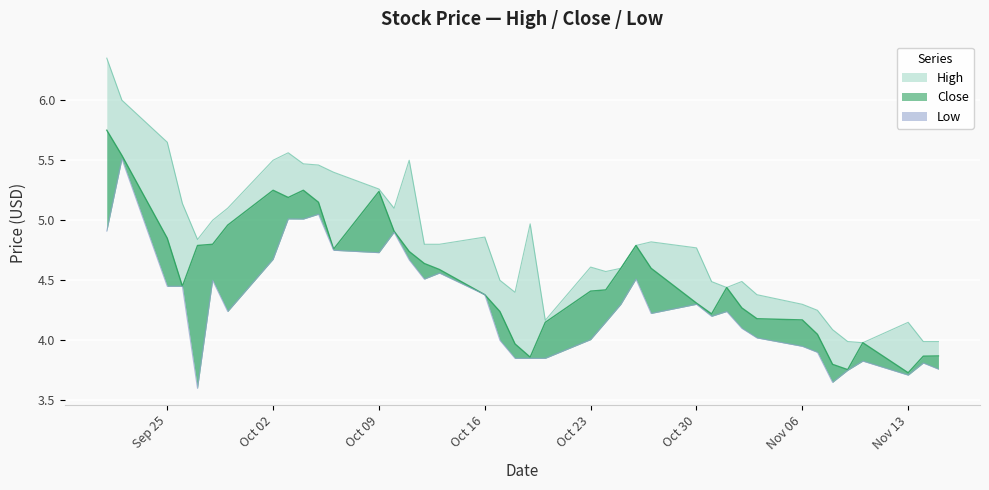

Is it true that Low equals 5.0 at 2017-10-04?

True